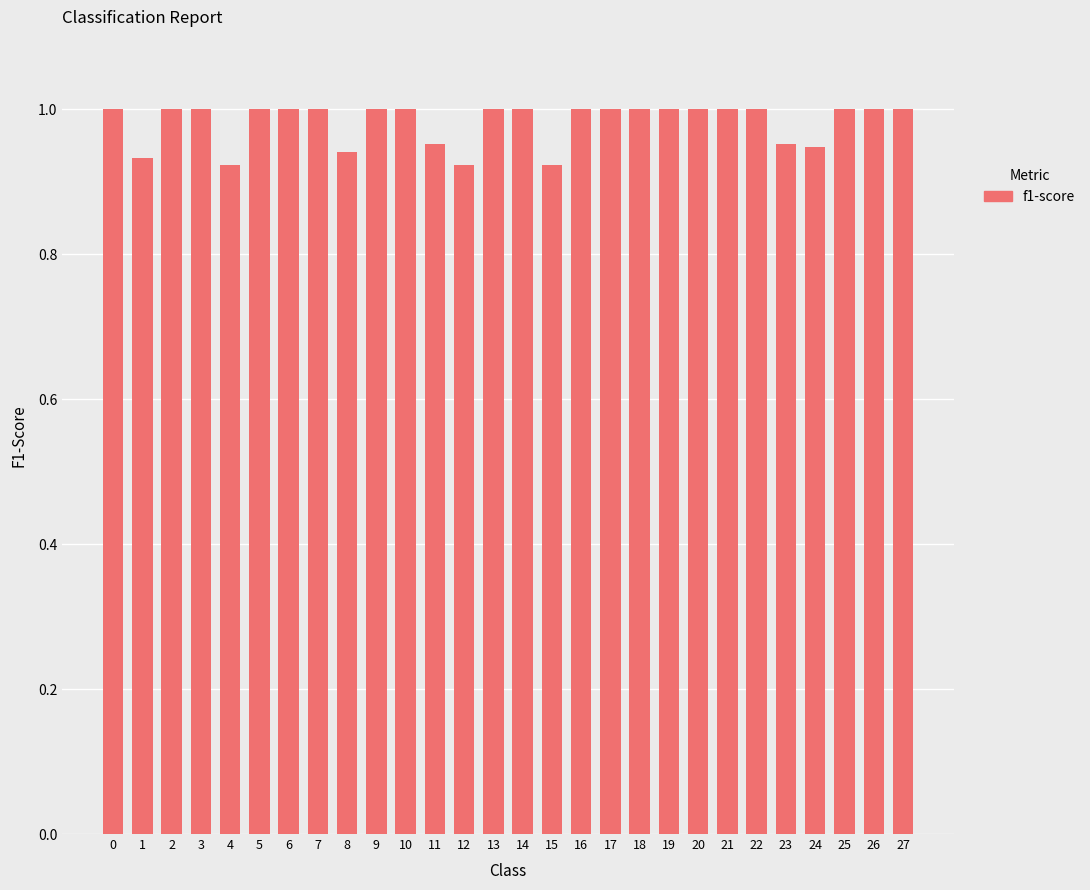

True or false: the data shows 1.7 at 3.

False